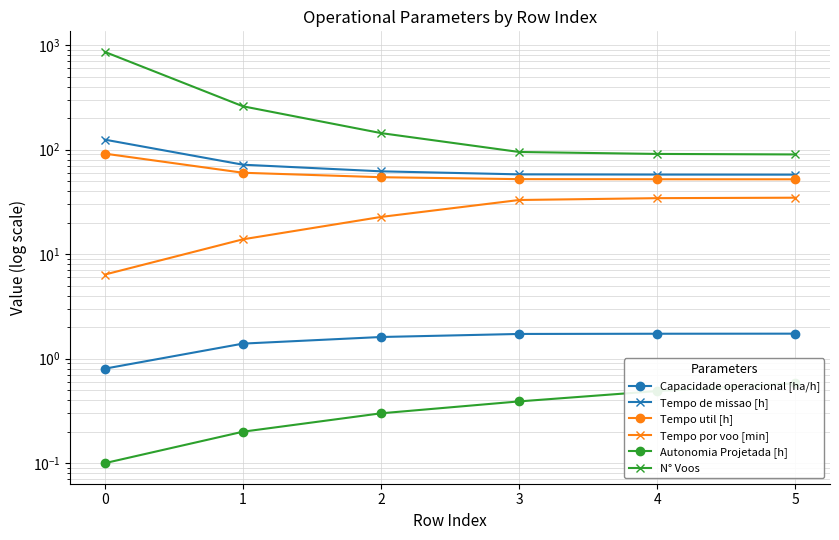

What is the lowest value of the Autonomia Projetada [h] series?

0.1